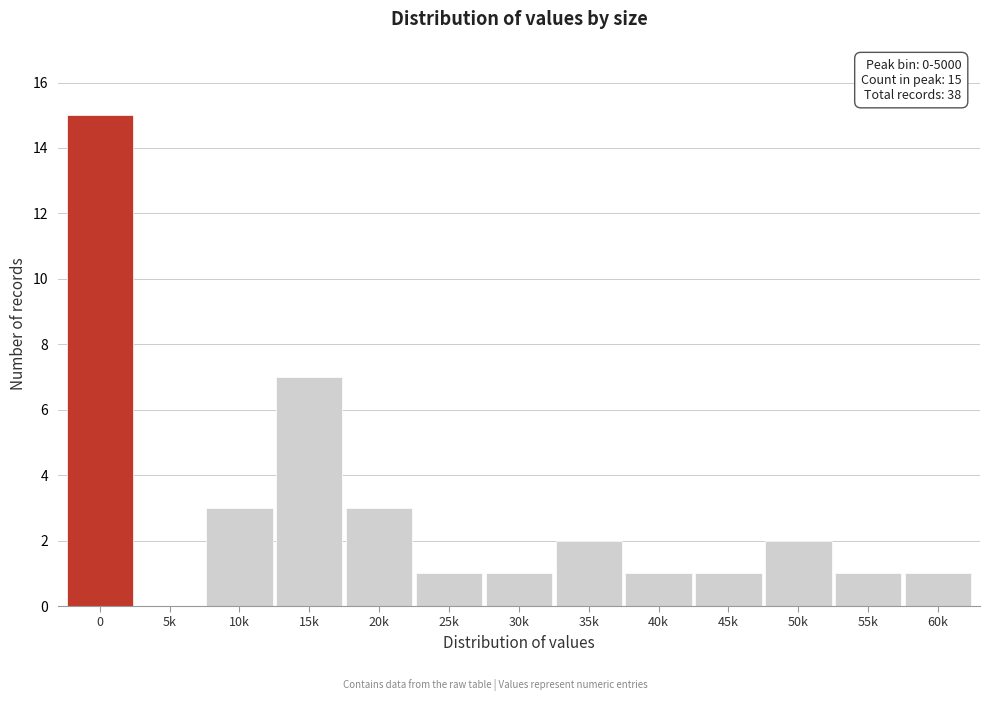

Reading left to right, extract all data points from this chart.

0=15	5k=0	10k=3	15k=7	20k=3	25k=1	30k=1	35k=2	40k=1	45k=1	50k=2	55k=1	60k=1